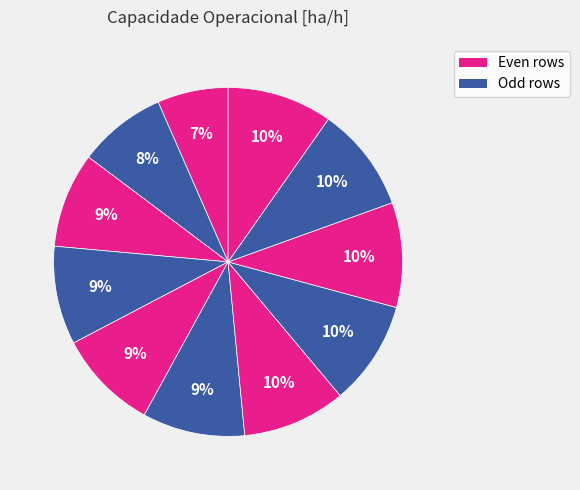

How many slices are in this pie chart?

11